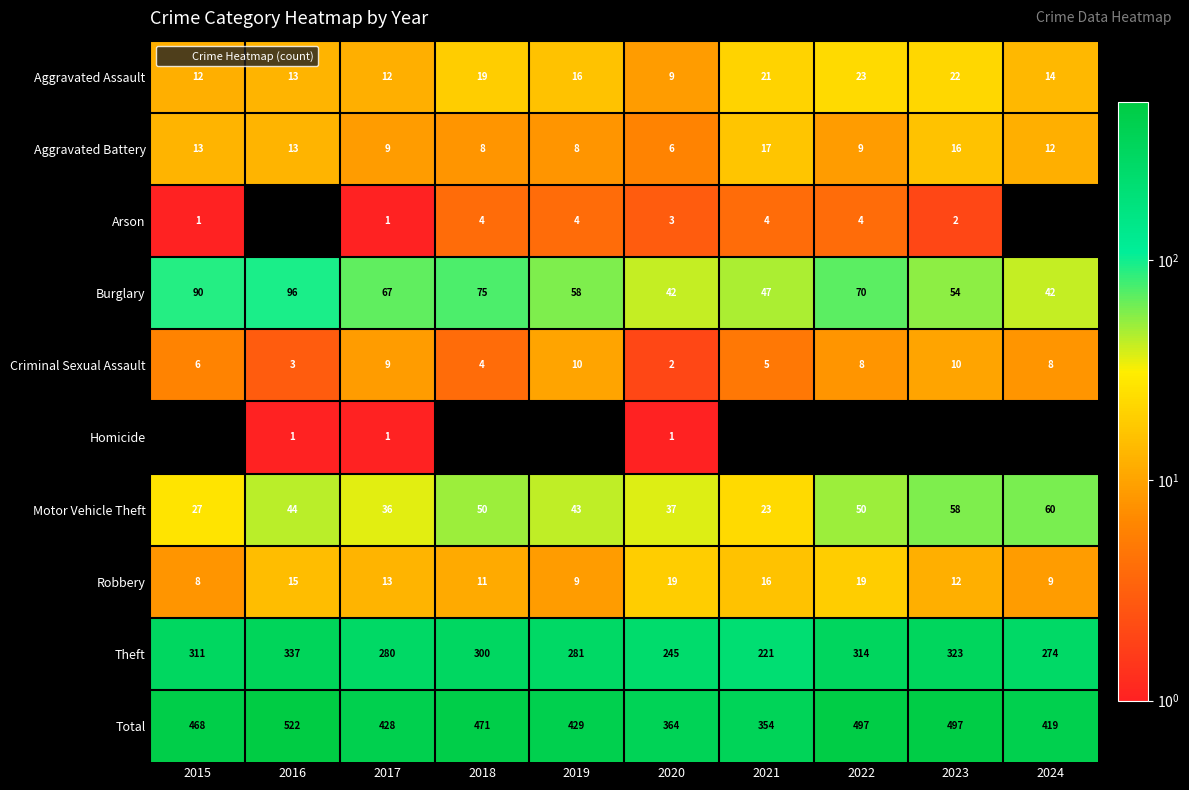

What is the maximum value for Aggravated Assault?

23